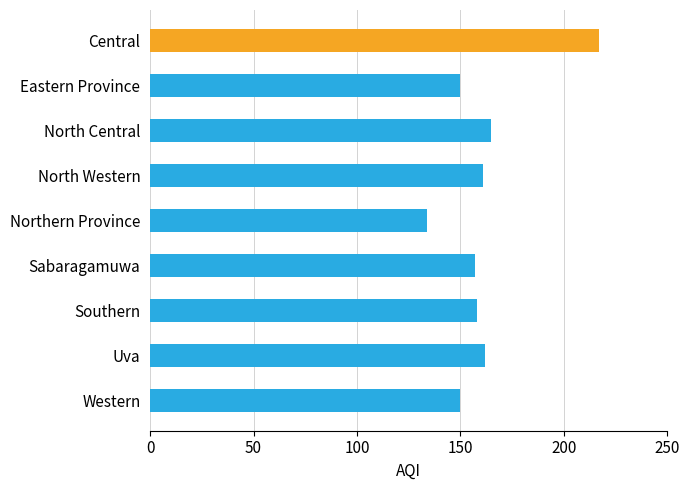

What is the maximum value shown in the chart?

217